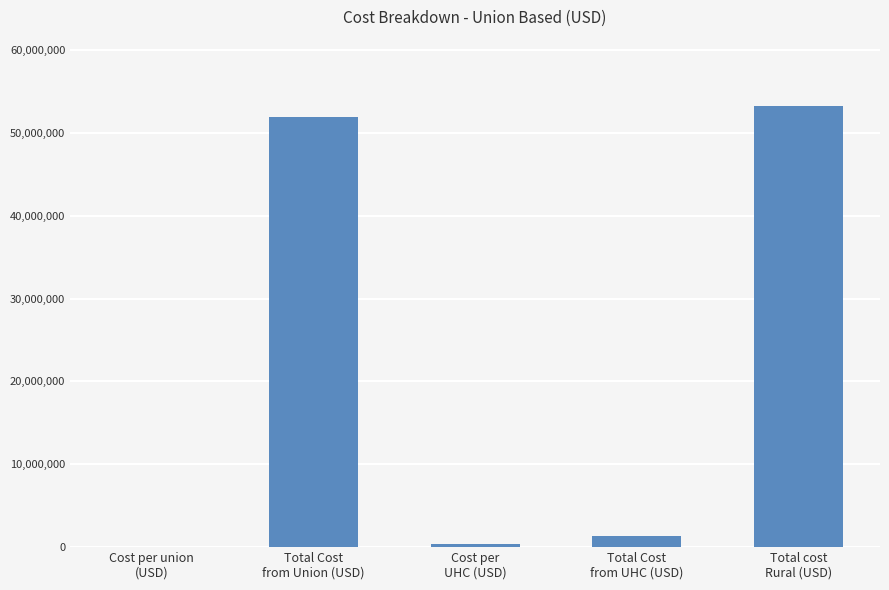

Are the bars horizontal?

No